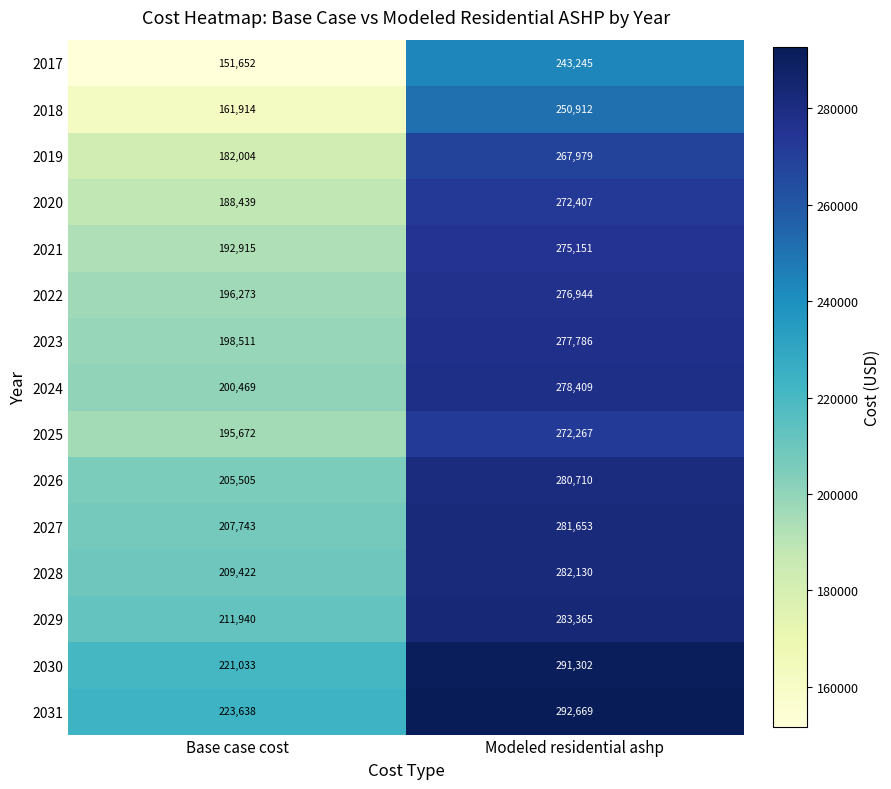

What is the sum of the 2031 values at Base case cost and Modeled residential ashp?

516307